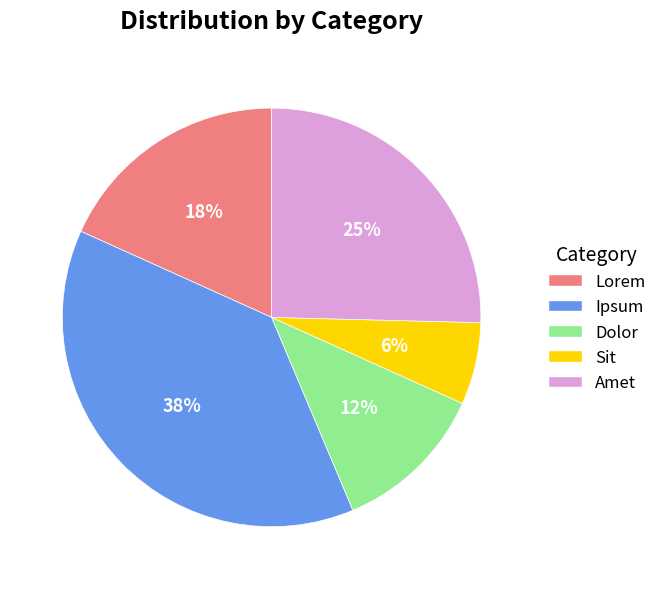

Do Amet and Lorem together represent more than half of the pie?

No